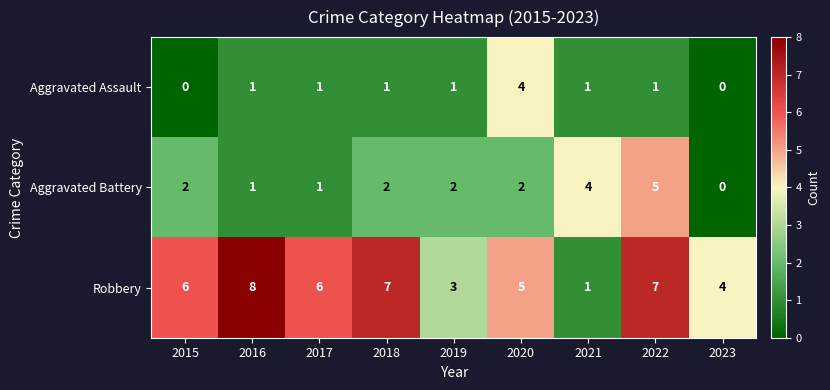

What is the spread (max minus min) of values at 2021?

3